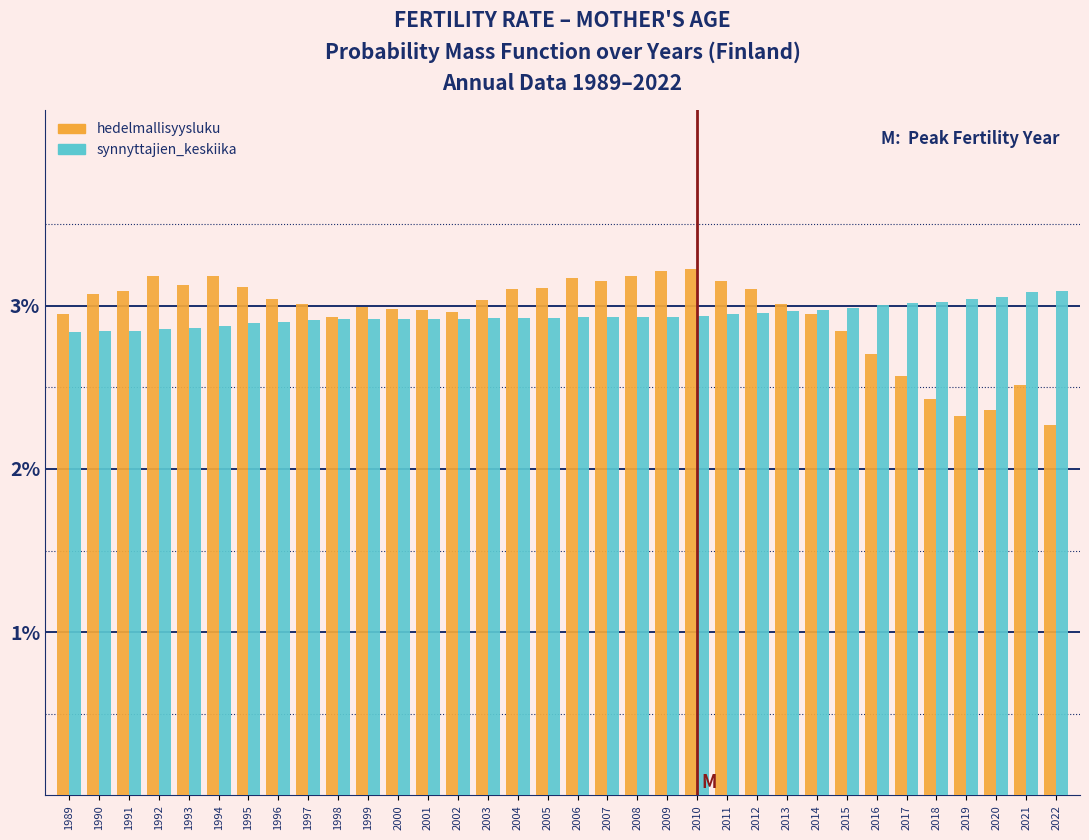

The hedelmallisyysluku series shows 4.5 at 2004. True or false?

False